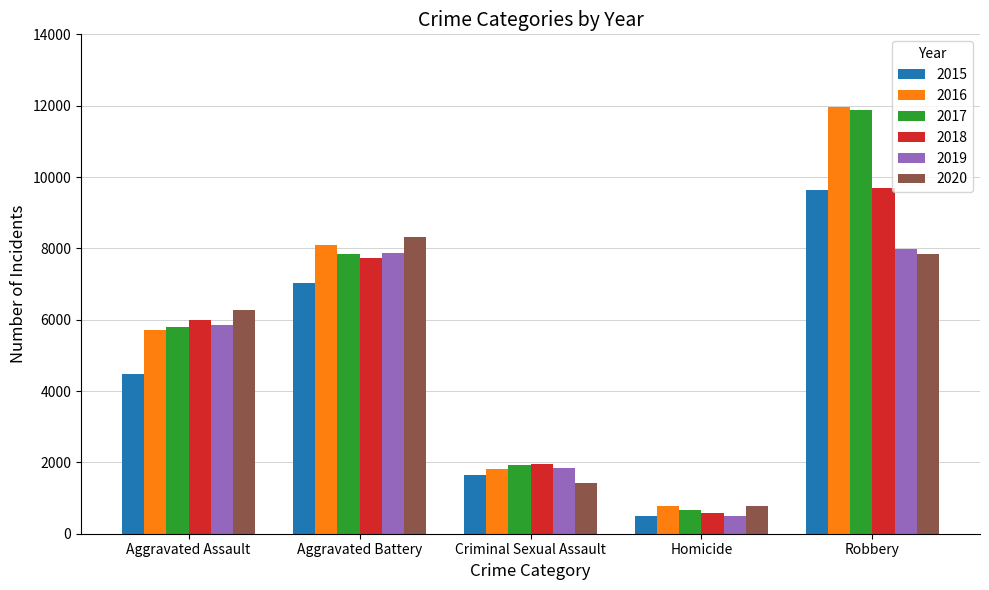

What is the label of the 5th bar from the right?

Aggravated Assault